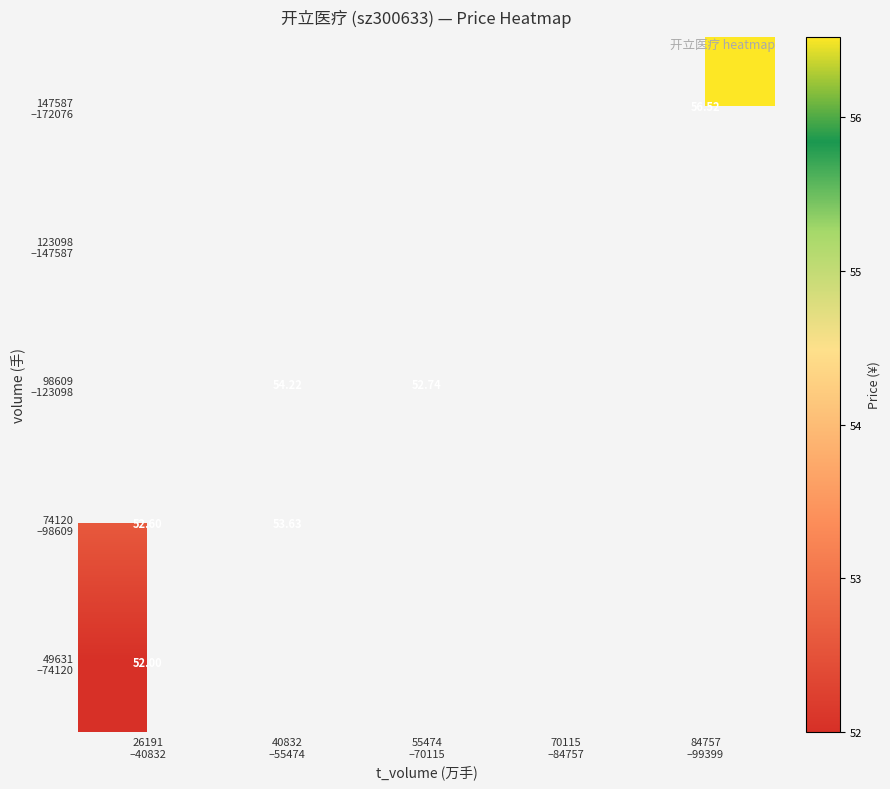

Which label corresponds to the largest value in the chart?

84757
–99399